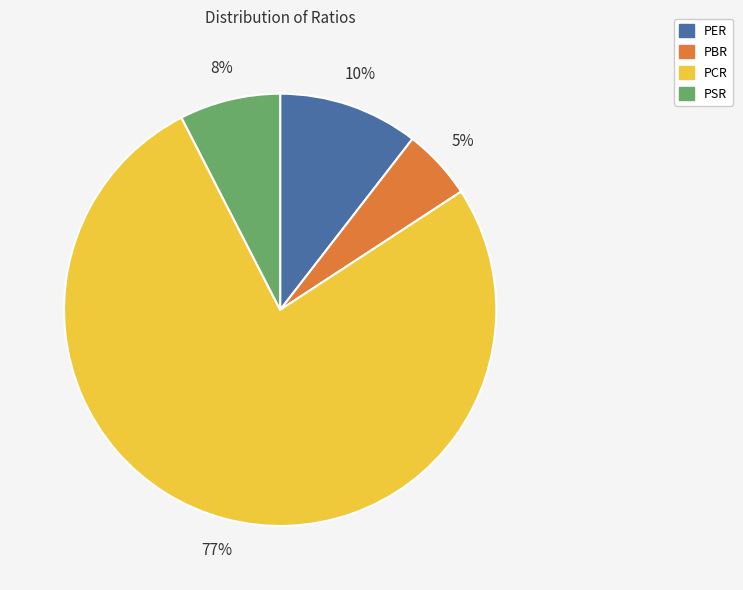

To the nearest percent, what is the average slice percentage?

25%